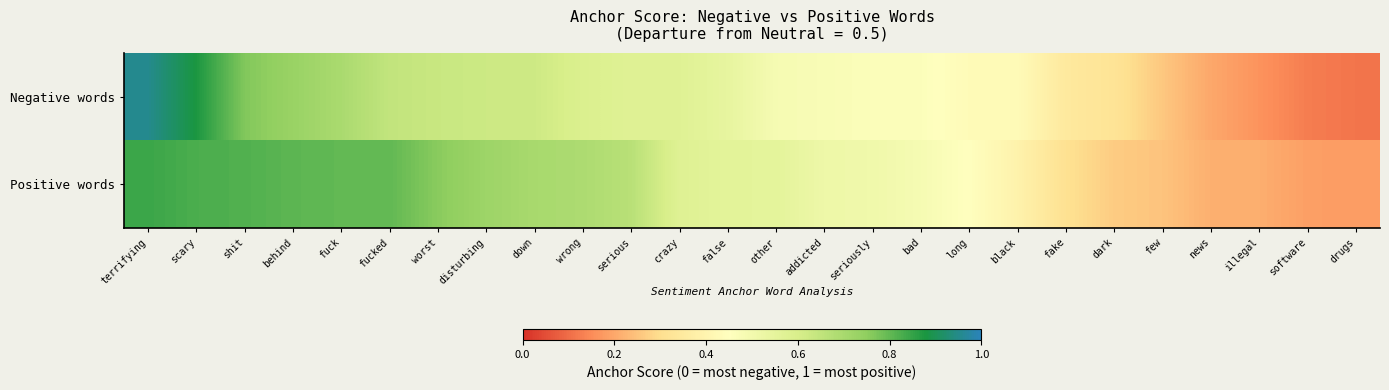

Rank the categories by value from lowest to highest.

drugs, software, illegal, news, few, dark, fake, black, long, bad, seriously, addicted, other, false, crazy, serious, wrong, down, disturbing, worst, fuck, fucked, behind, shit, scary, terrifying